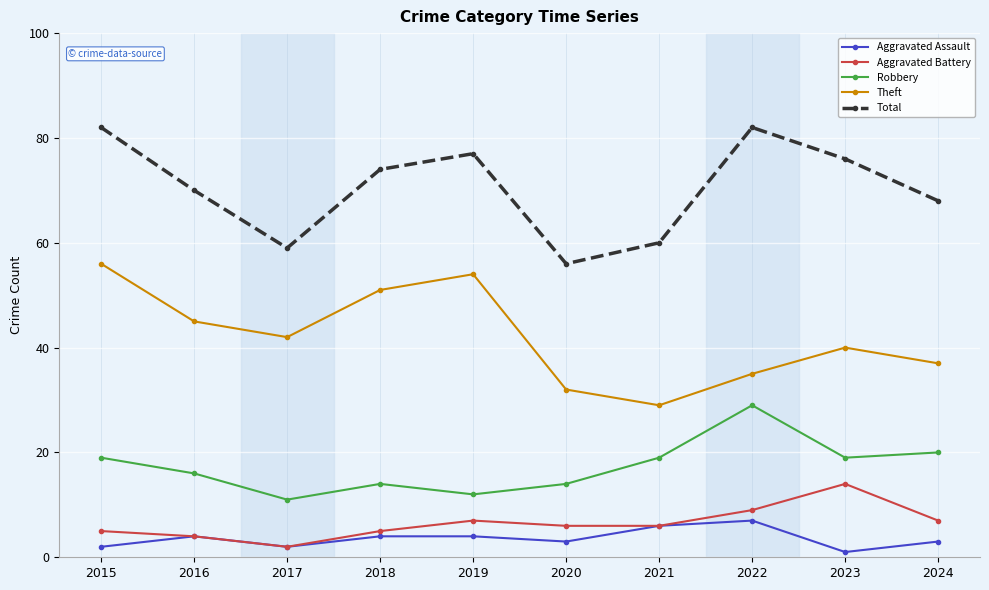

At which category does Total reach its first local peak?

2019